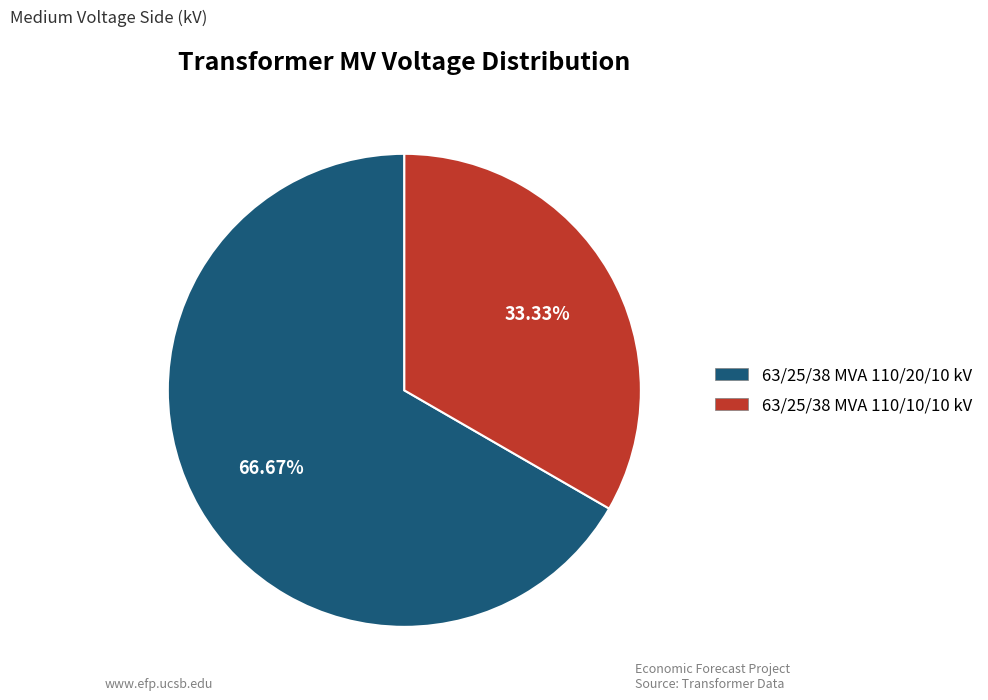

How many segments does this pie chart have?

2